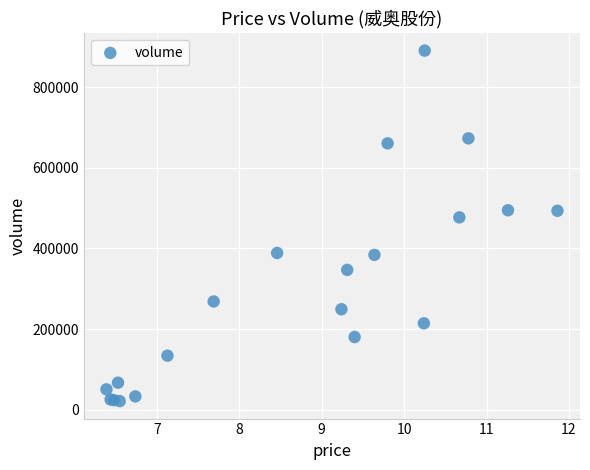

What Y value in the scatter plot is closest to 456160?

477101